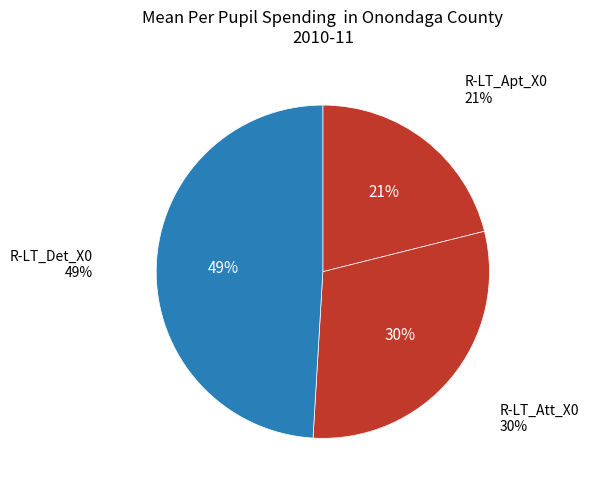

Is it true that R-LT_Att_X0 is 30% of the pie?

True